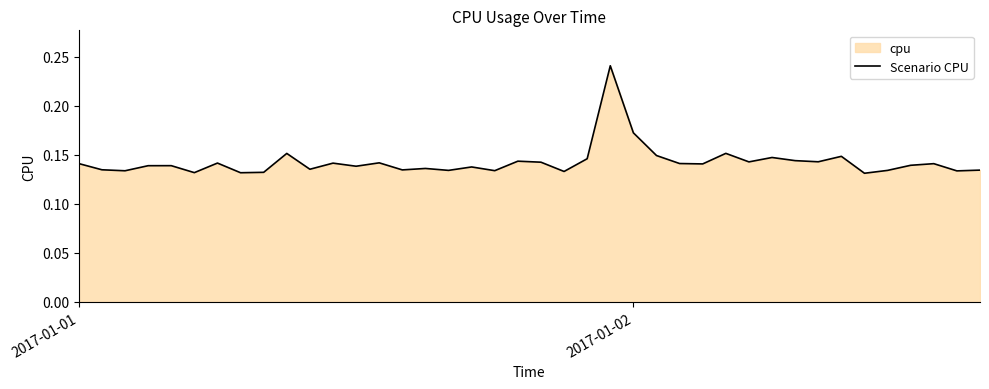

How many values are between 0 and 1?

40